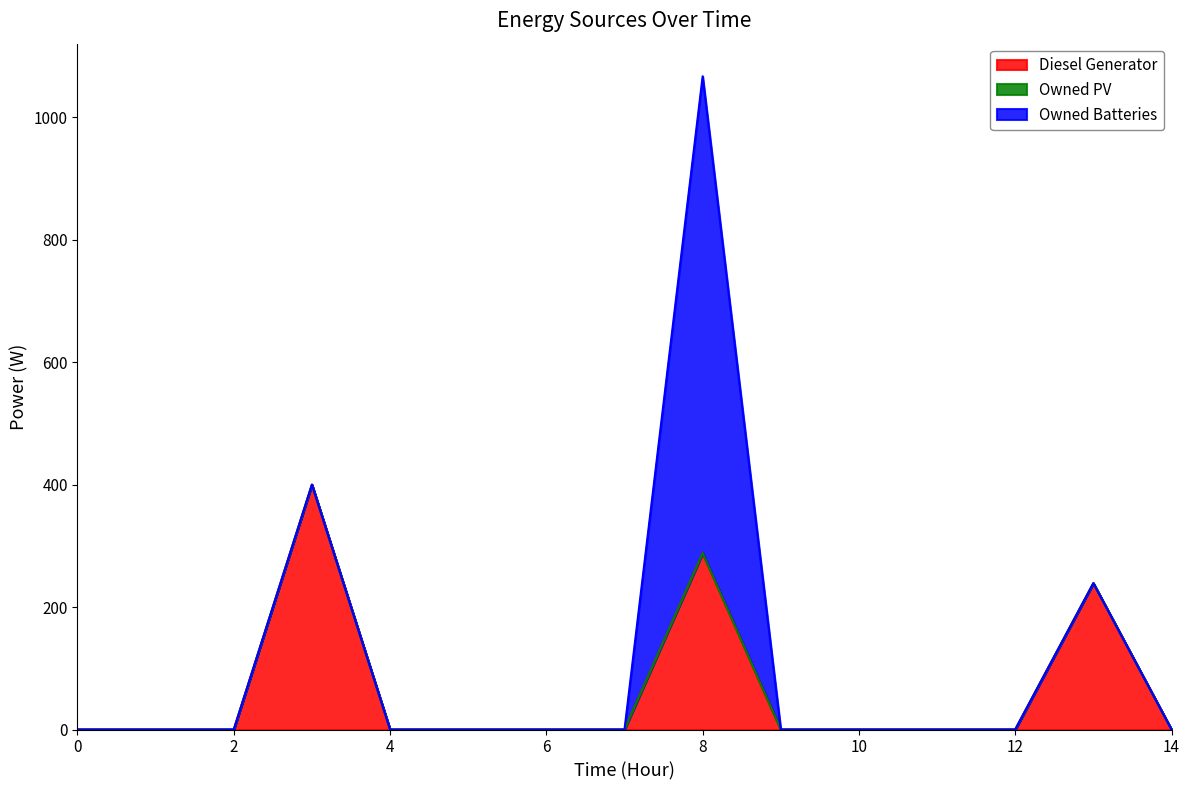

What is the difference between the Diesel Generator values at 10 and 8?

288